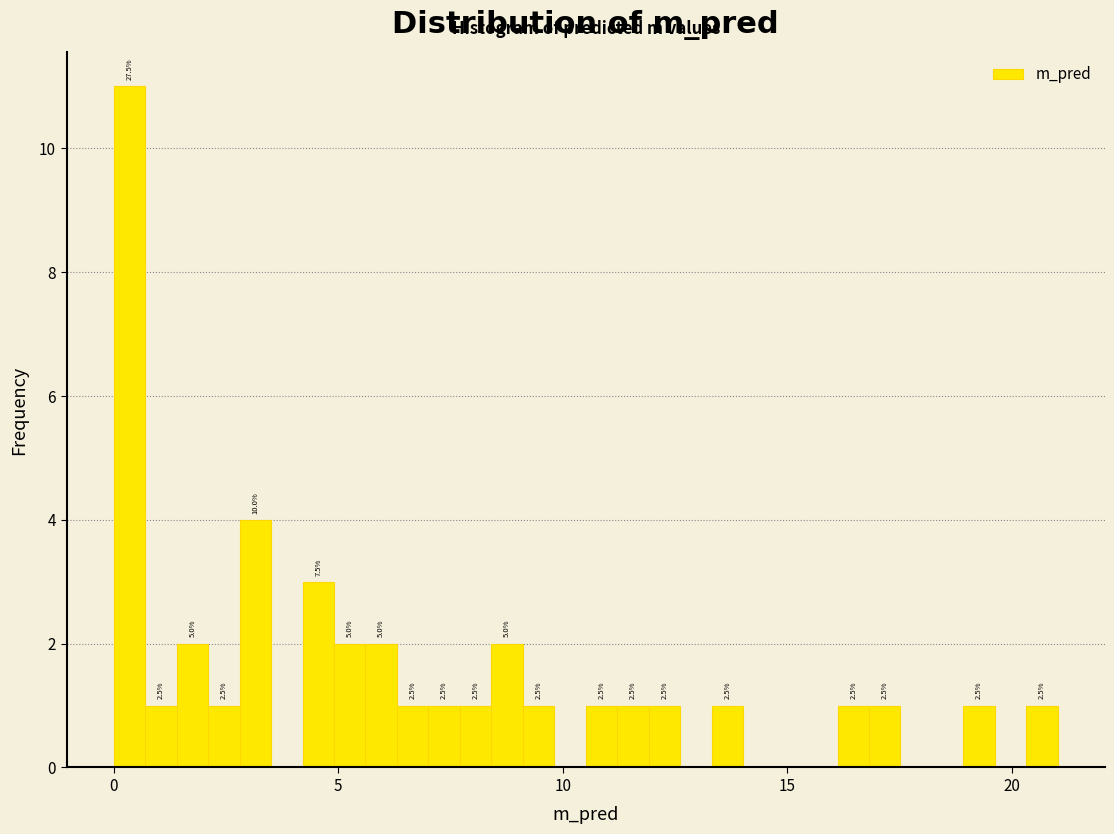

Read against the x-axis, roughly where is the centre of the tallest bar?

0.5